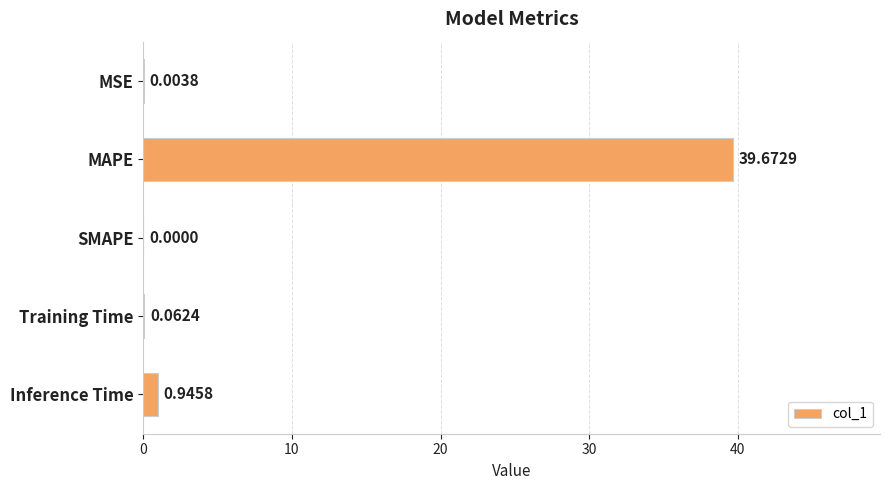

Which label corresponds to the largest value in the chart?

MAPE